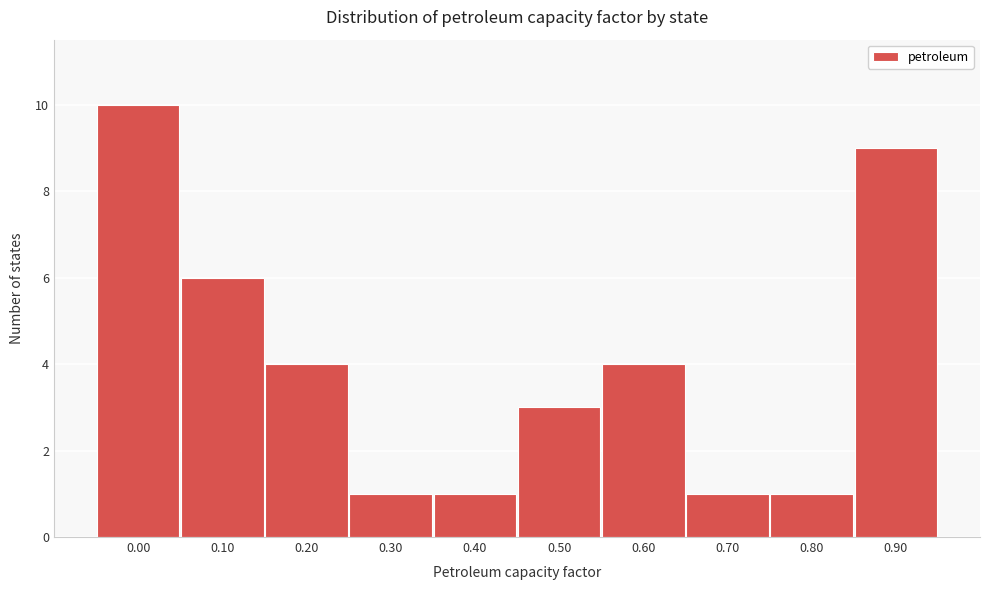

Reading right to left, transcribe all the data shown in this chart.

0.90=9	0.80=1	0.70=1	0.60=4	0.50=3	0.40=1	0.30=1	0.20=4	0.10=6	0.00=10